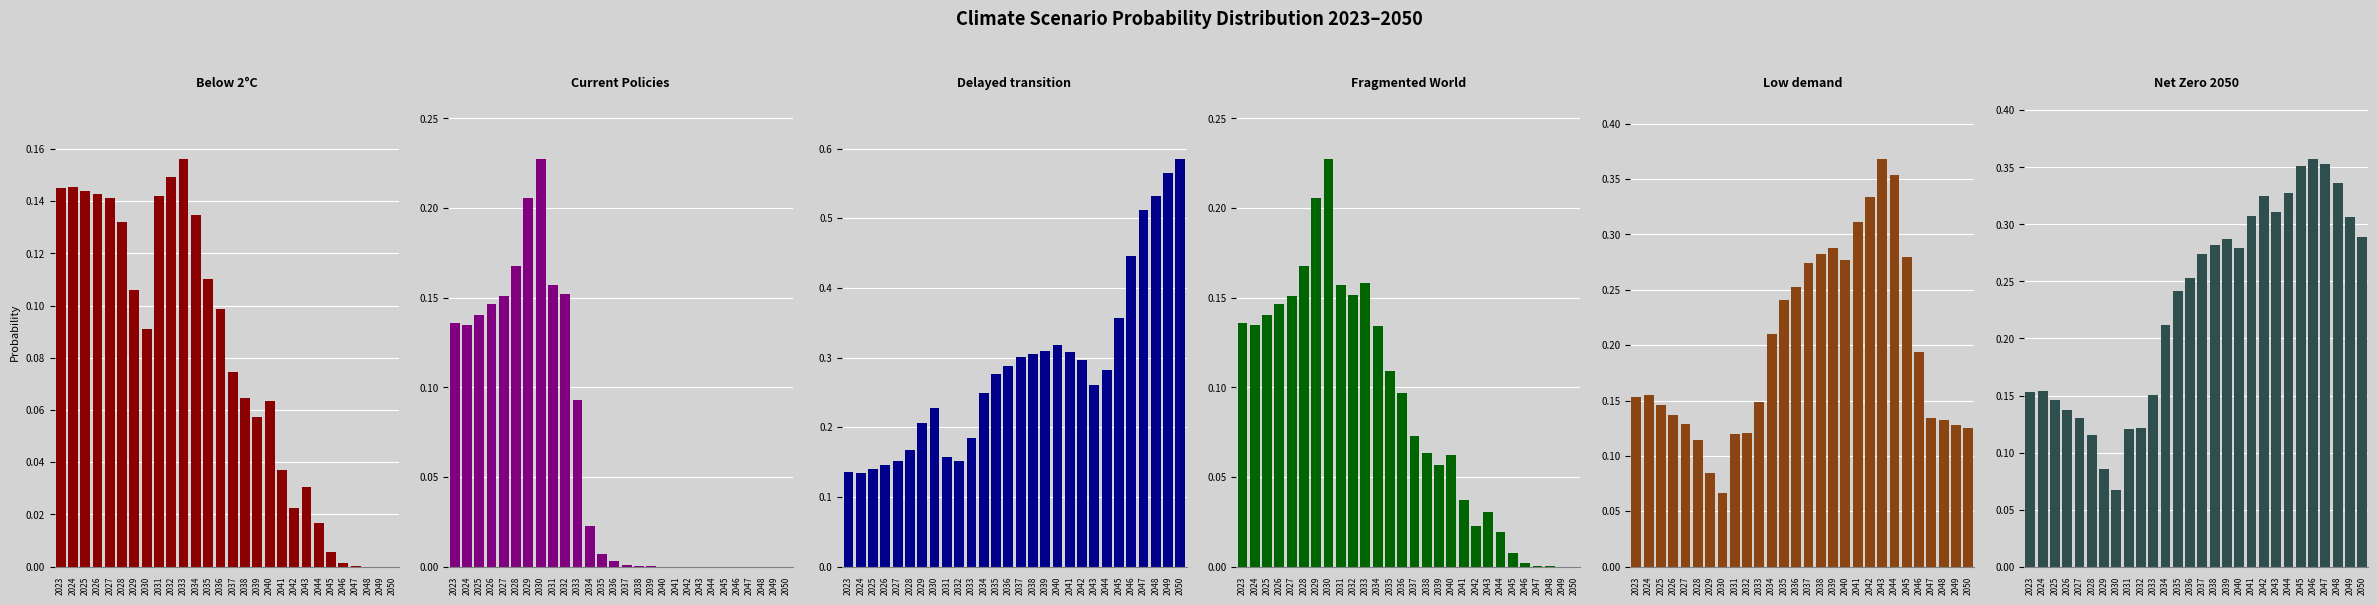

What is the difference between the maximum and second lowest values in the Current Policies series?

0.2